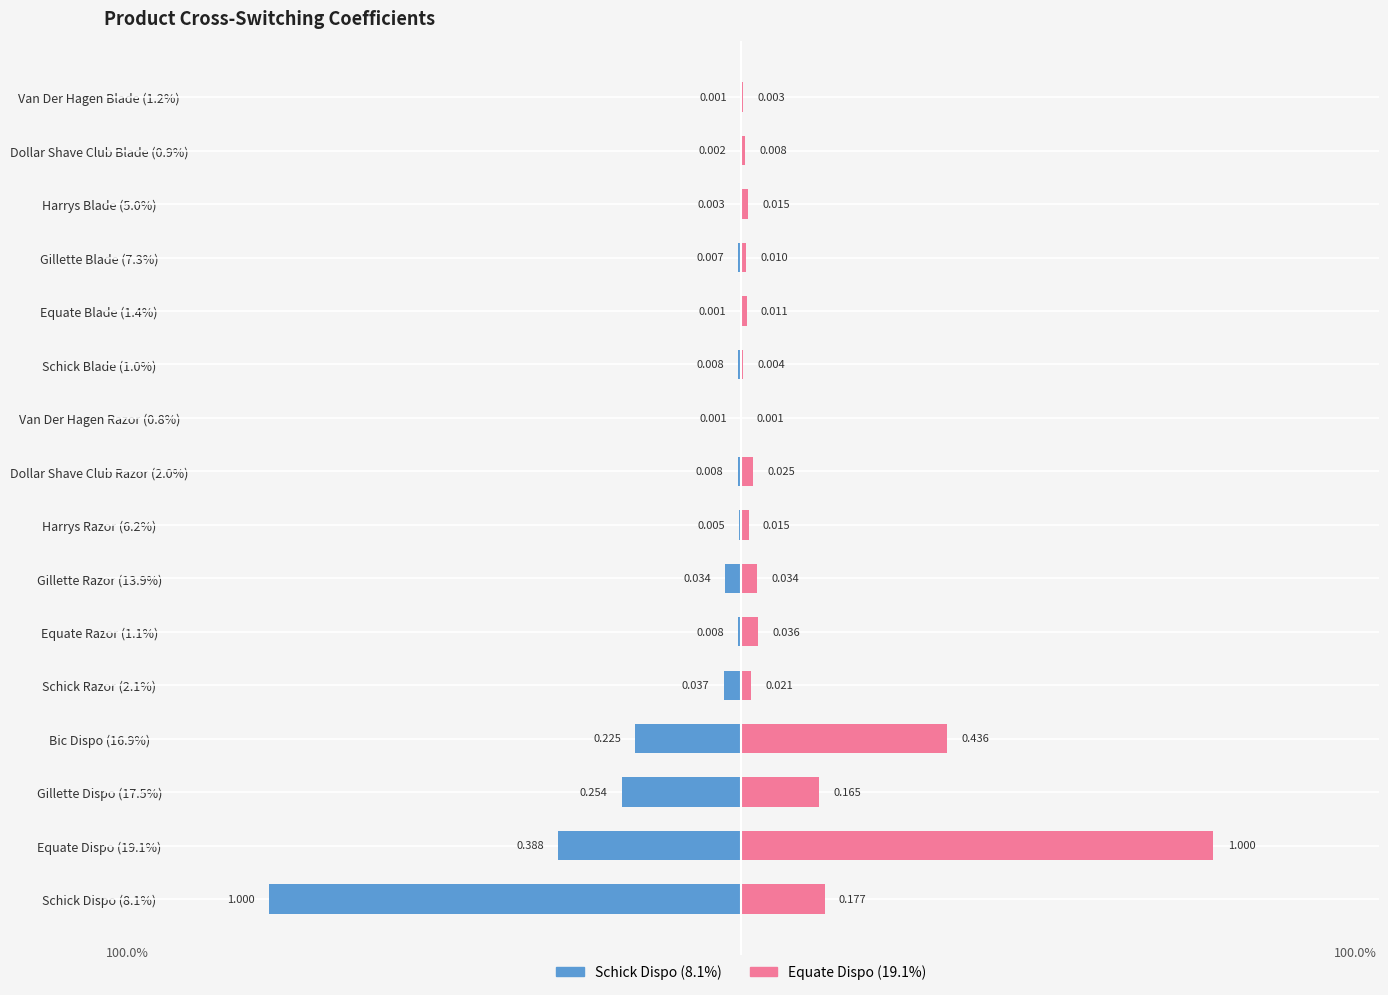

What is the average value of the Schick Dispo (8.1%) series?

-0.1